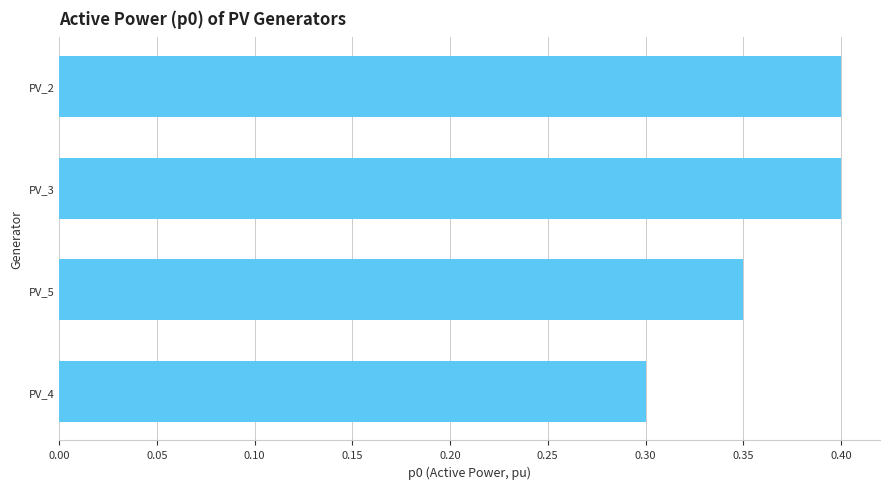

Which has a higher value, PV_4 or PV_5?

PV_5